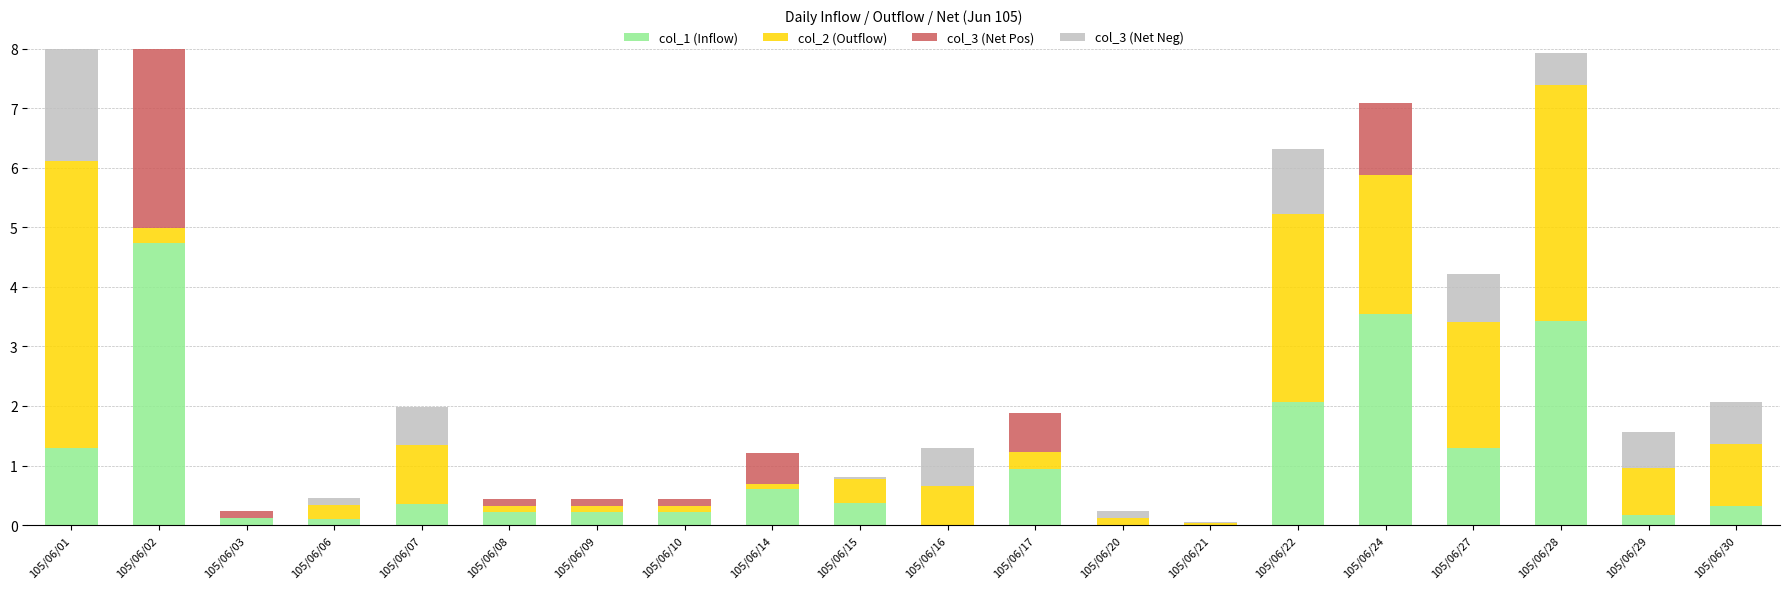

How many bars are there in each group?

4